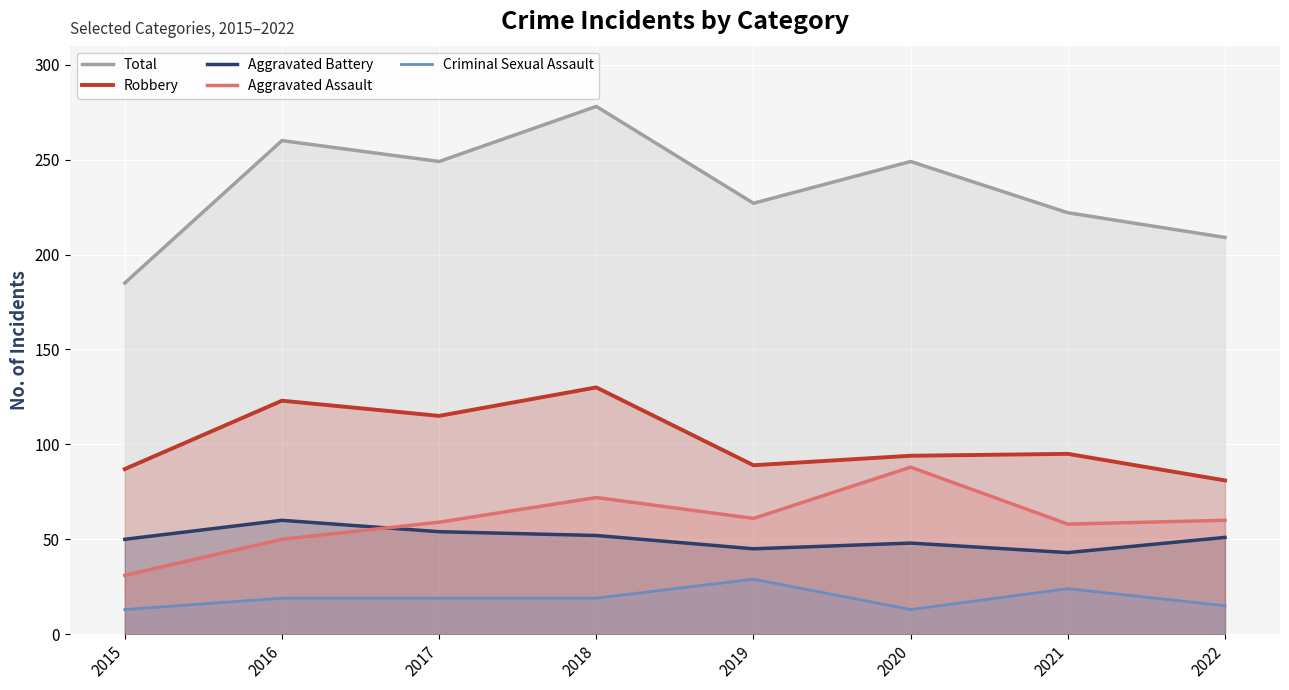

List the series in order of their peak value, lowest first.

Criminal Sexual Assault, Aggravated Battery, Aggravated Assault, Robbery, Total